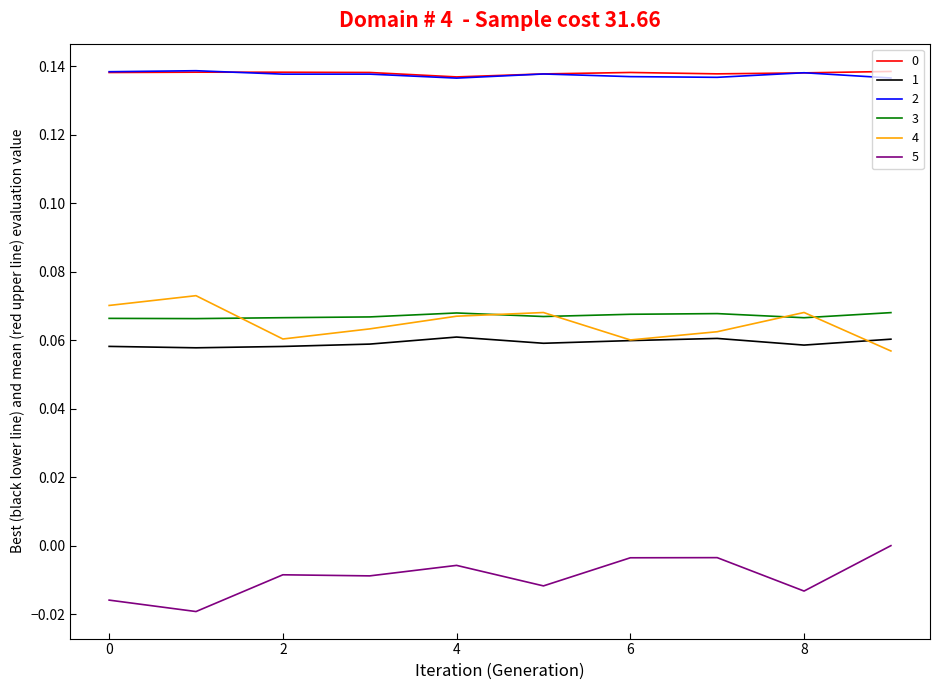

True or false: 4 and 2 intersect in this chart.

False